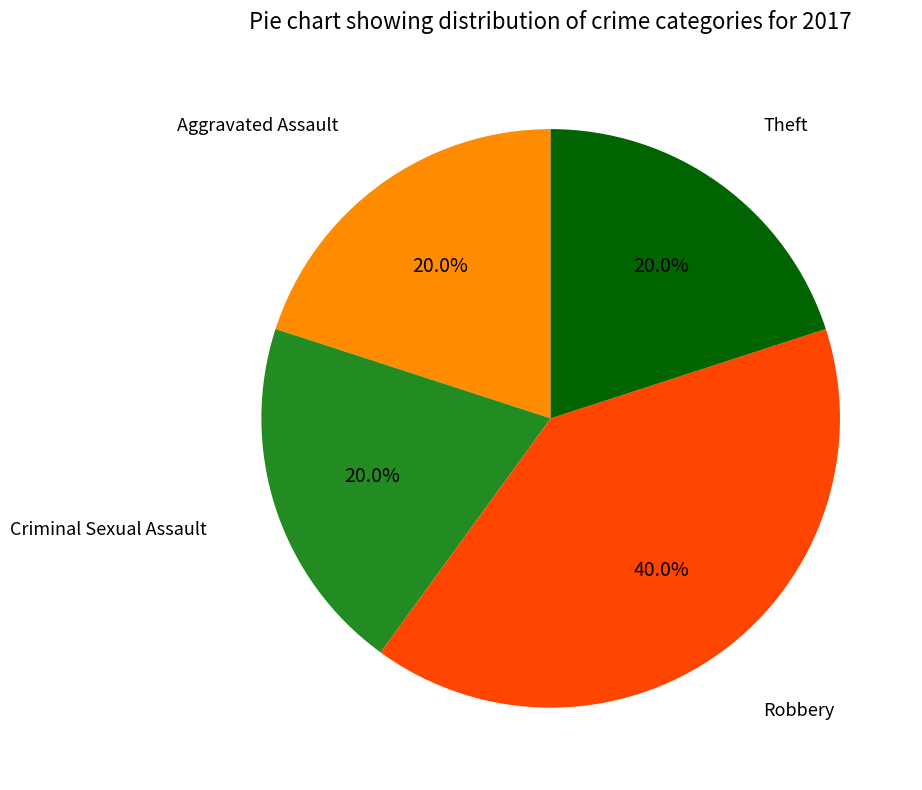

True or false: Criminal Sexual Assault accounts for 20% of the total.

True